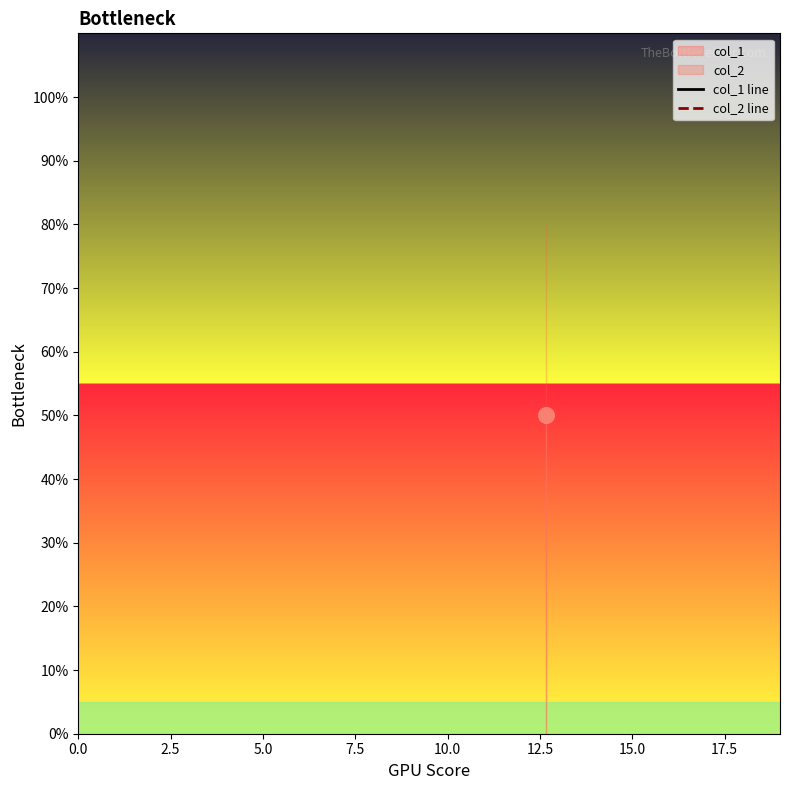

Is the value of col_1 line at 5.0 greater than the value of col_2 line at 2.5?

No